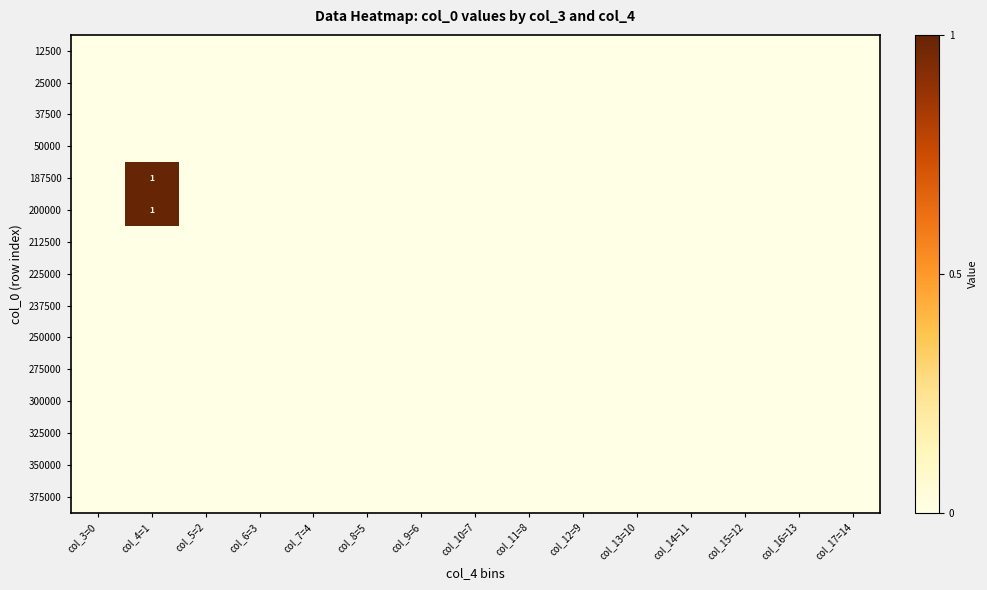

At which category is the sum across all series the highest?

col_4=1